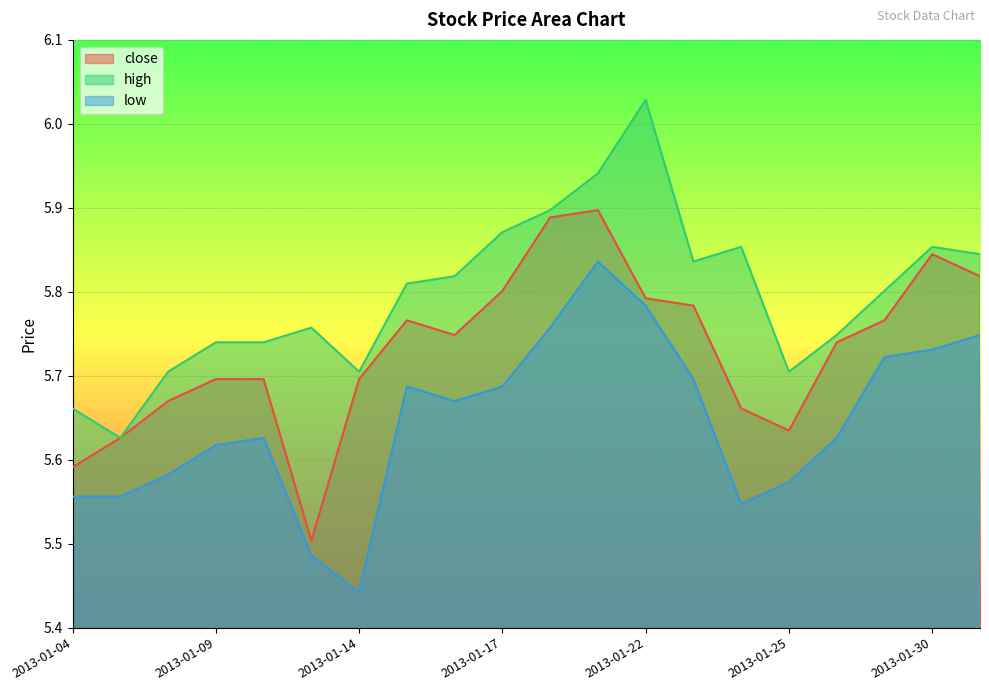

What is the average value of the high series?

5.8